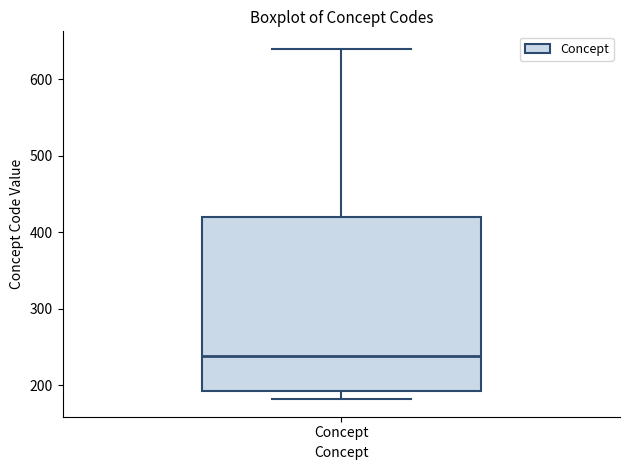

Where does the lower whisker of the box for Concept end on the y-axis? The values are not printed on the chart, so give them approximately, as read against the axis.

180